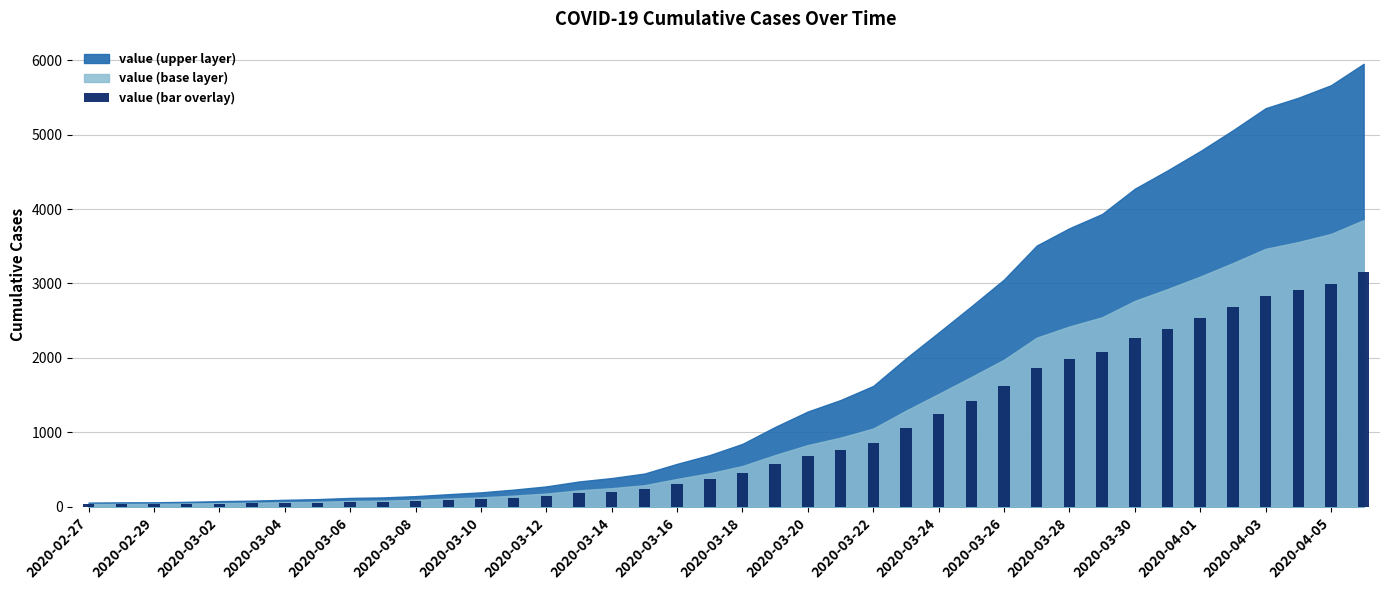

What is the average value?

964.6